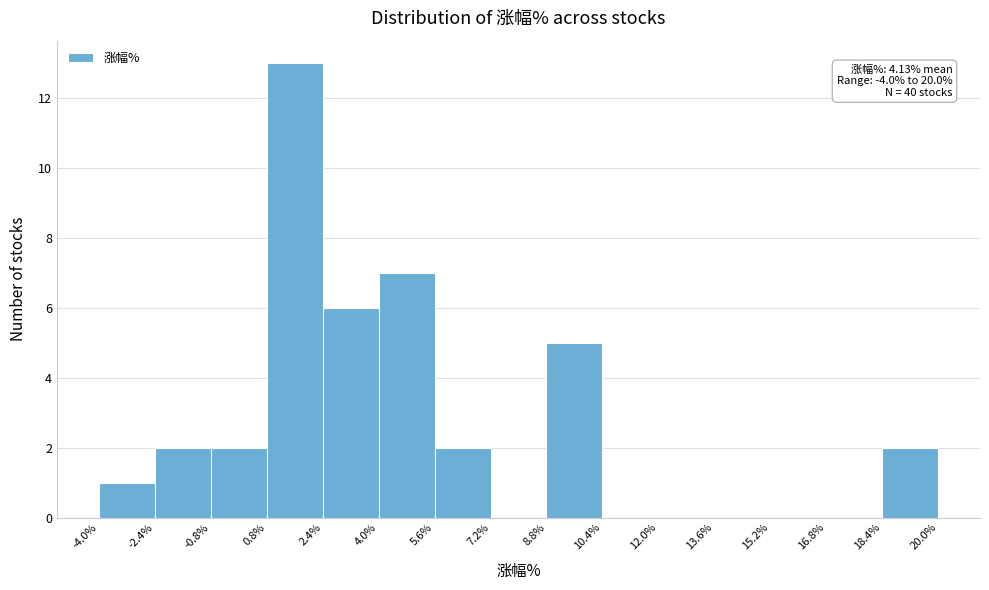

Over which range of the x-axis is the bar tallest?

0.8% to 2.4%